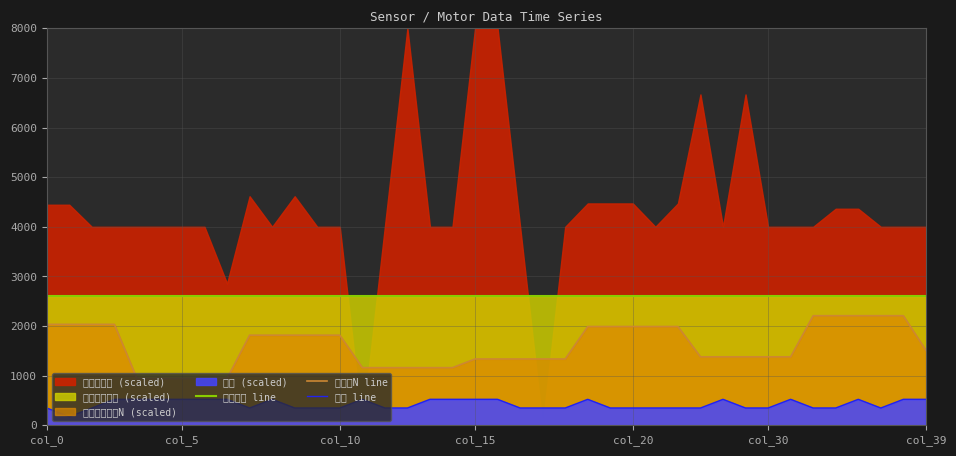

What is the label of the 15th point from the right?

25